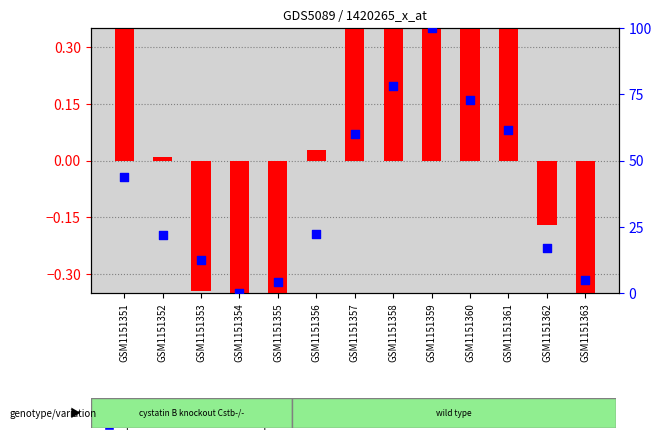

Is the value of transformed count at GSM1151360 greater than the value of percentile rank within the sample at GSM1151358?

No